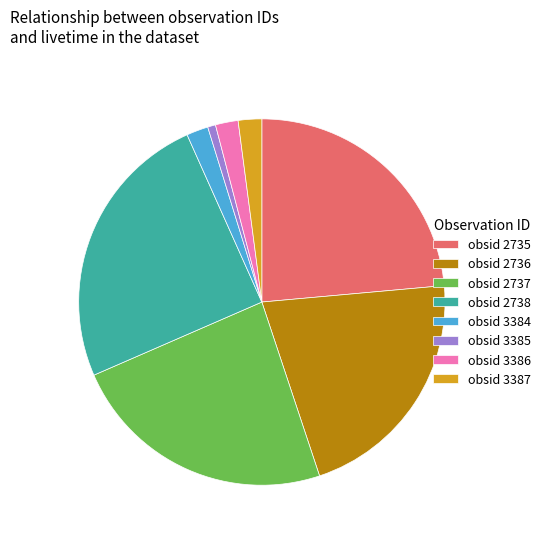

Does obsid 2736 represent more than half of the total?

No